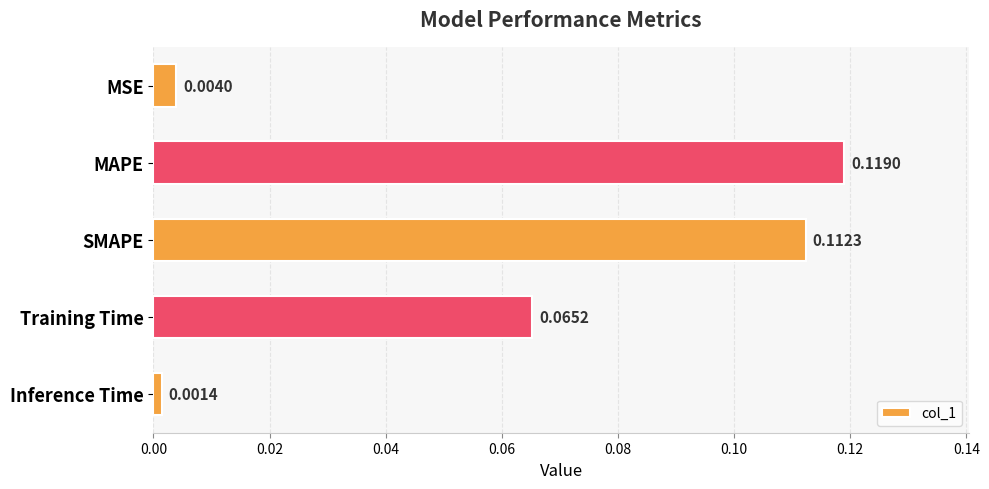

What is the sum of all values?

0.3